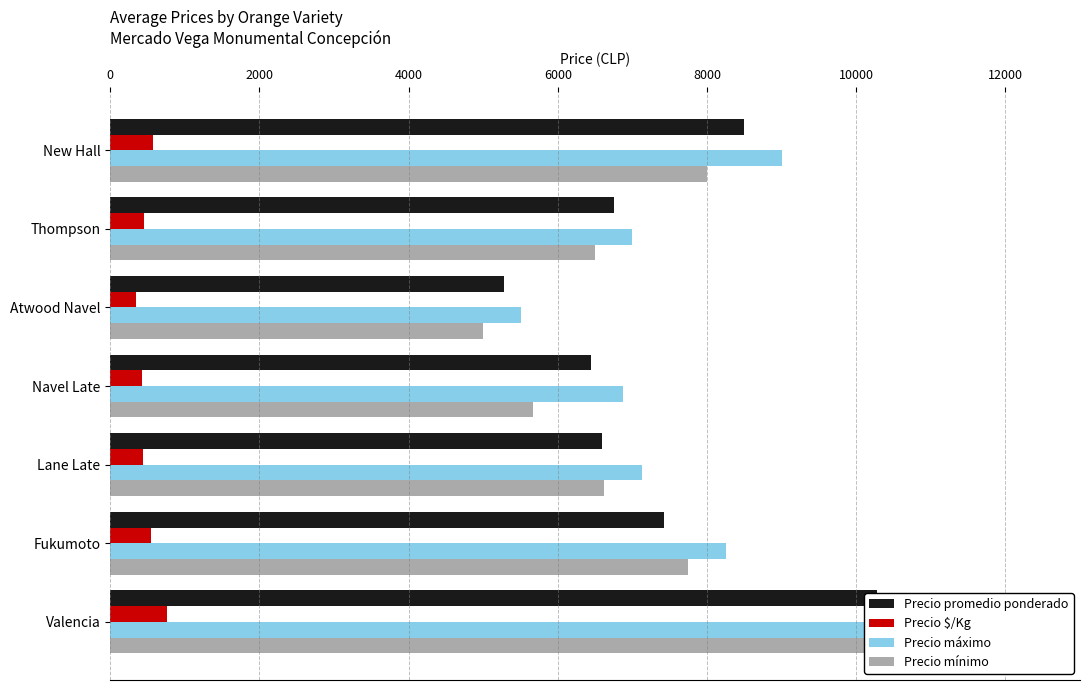

What is the value of the Precio promedio ponderado bar at the 7th from the left?

8500